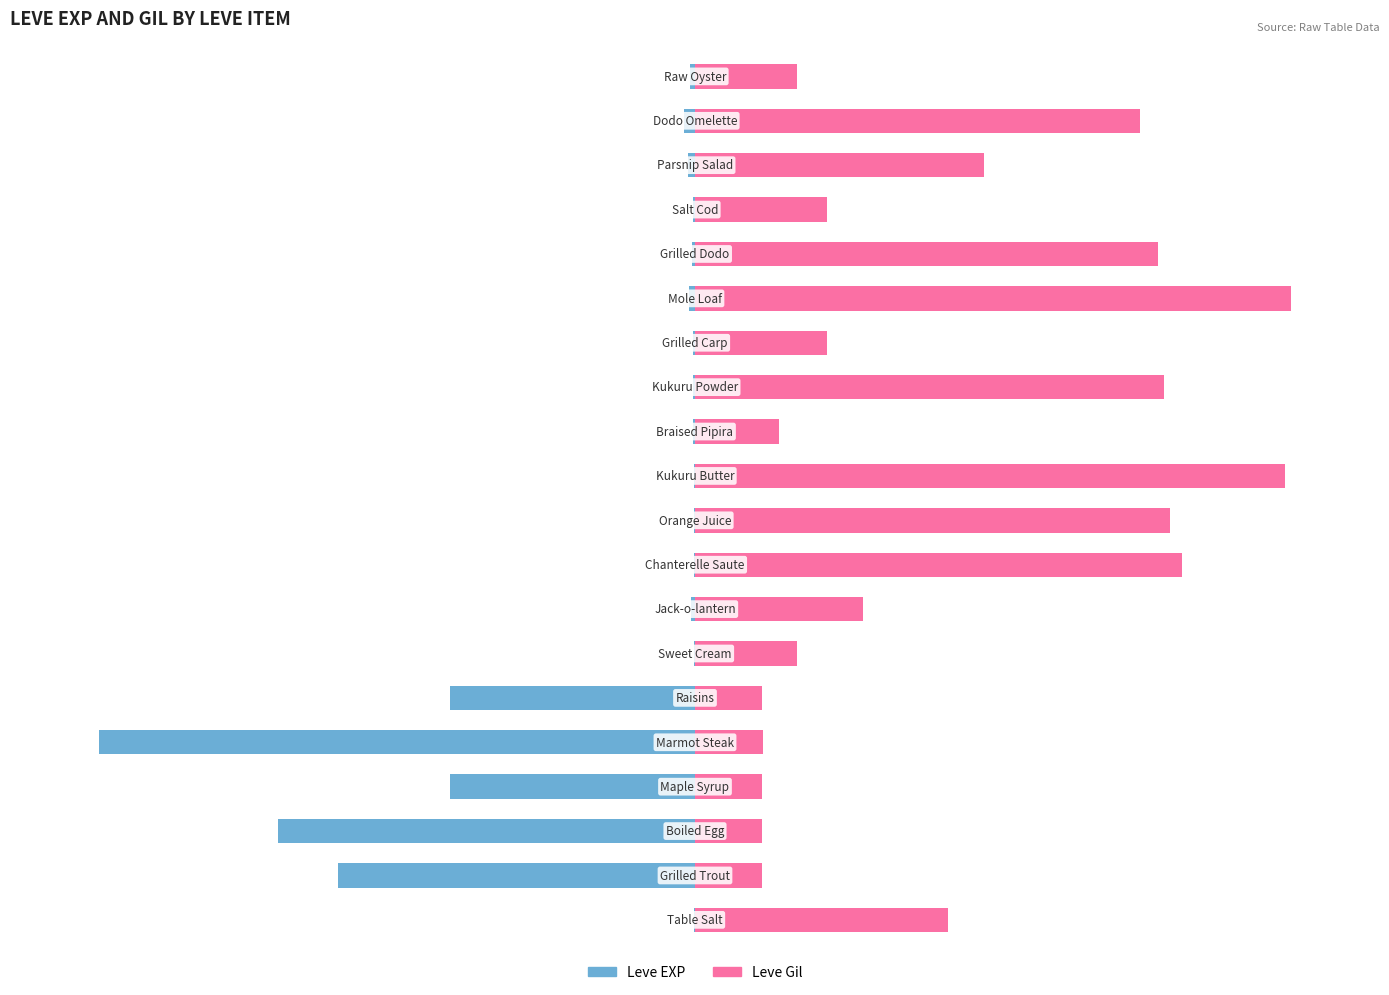

Rank the series at 8 from lowest to highest value.

Leve EXP, Leve Gil